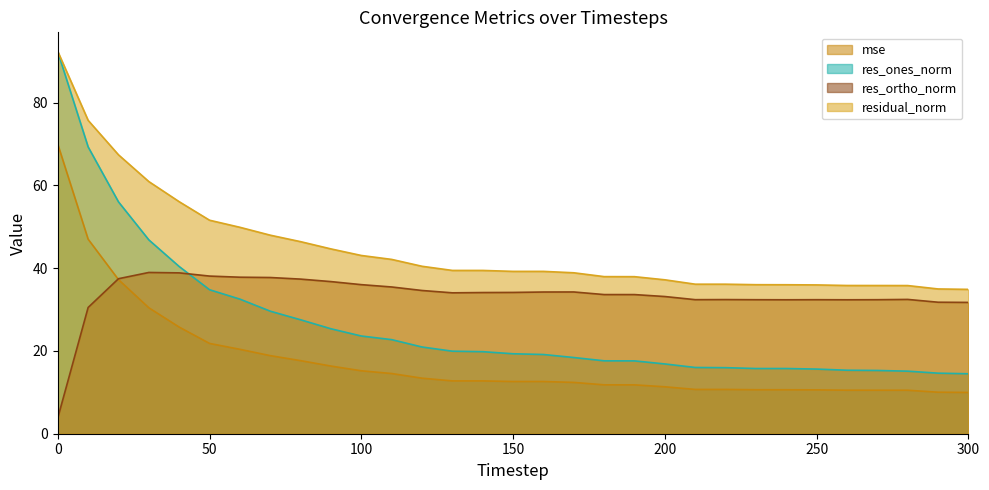

Reading left to right, what are all the values shown in this chart?

mse: 70.0	47.0	37.2	30.4	25.8	21.8	20.4	18.9	17.7	16.3	15.2	14.5	13.4	12.8	12.8	12.6	12.6	12.4	11.8	11.8	11.3	10.7	10.7	10.6	10.6	10.6	10.5	10.5	10.5	10.0	10.0
res_ones_norm: 92.3	69.3	56.0	46.8	40.4	34.8	32.5	29.6	27.5	25.4	23.6	22.7	21.0	19.9	19.8	19.3	19.1	18.4	17.6	17.6	16.9	16.0	16.0	15.8	15.8	15.6	15.3	15.3	15.1	14.6	14.5
res_ortho_norm: 3.8	30.5	37.5	39.0	38.9	38.1	37.8	37.7	37.4	36.8	36.0	35.5	34.6	34.0	34.1	34.1	34.2	34.3	33.6	33.6	33.2	32.4	32.4	32.4	32.4	32.4	32.4	32.4	32.5	31.8	31.7
residual_norm: 92.4	75.7	67.4	60.9	56.1	51.6	49.9	48.0	46.4	44.7	43.1	42.1	40.5	39.5	39.5	39.2	39.2	38.9	38.0	38.0	37.2	36.1	36.1	36.0	36.0	36.0	35.8	35.8	35.8	35.0	34.9